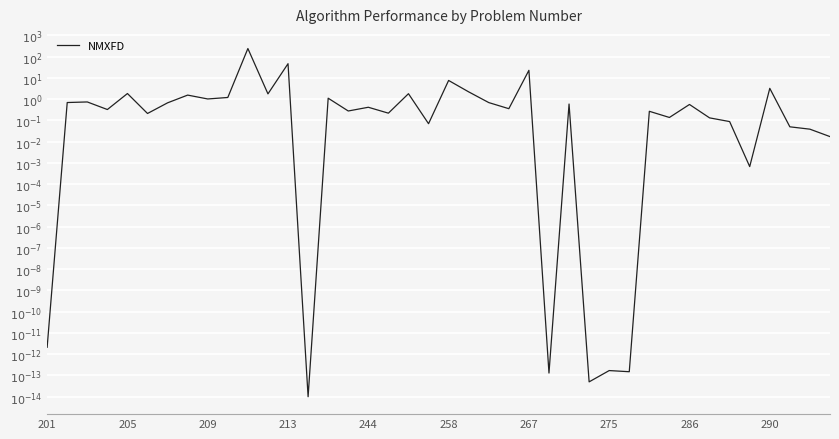

How many data points are less than 0?

27